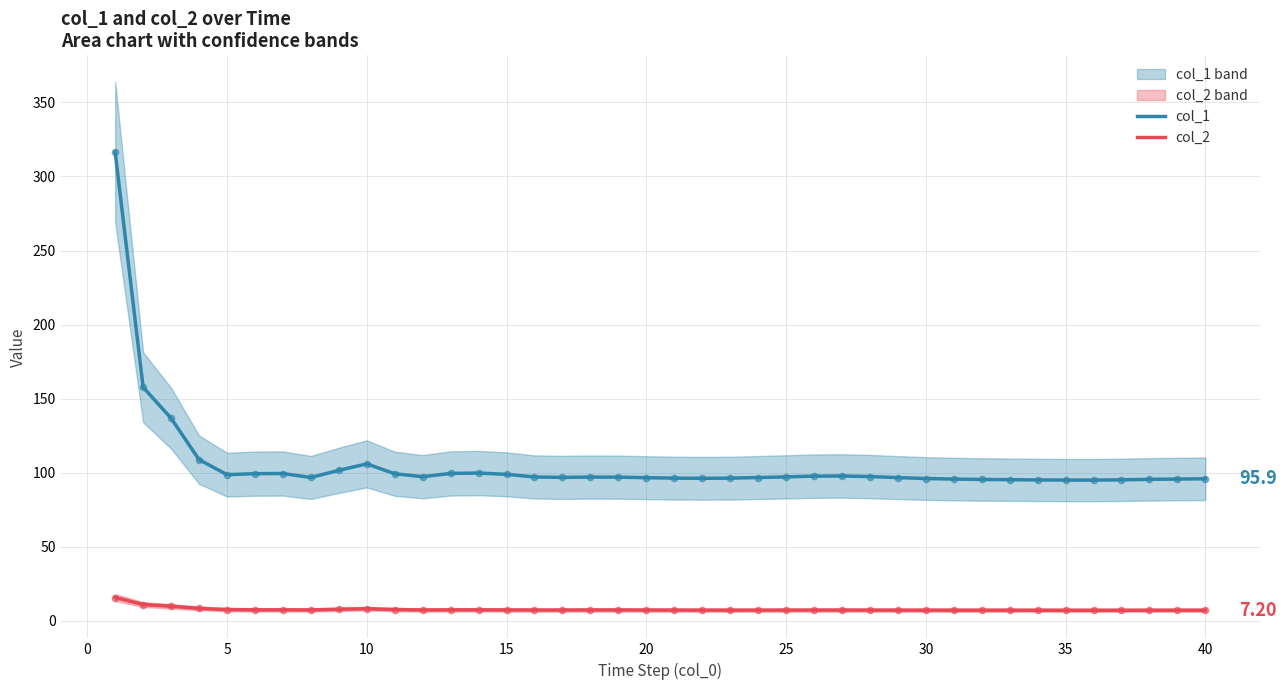

What are all the series names shown in the legend?

col_1, col_2